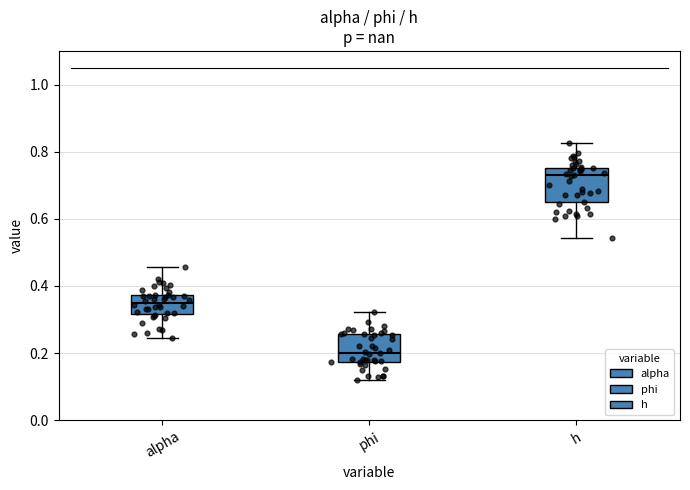

Where is the lower edge of the box for h on the y-axis? The values are not printed on the chart, so give them approximately, as read against the axis.

0.64